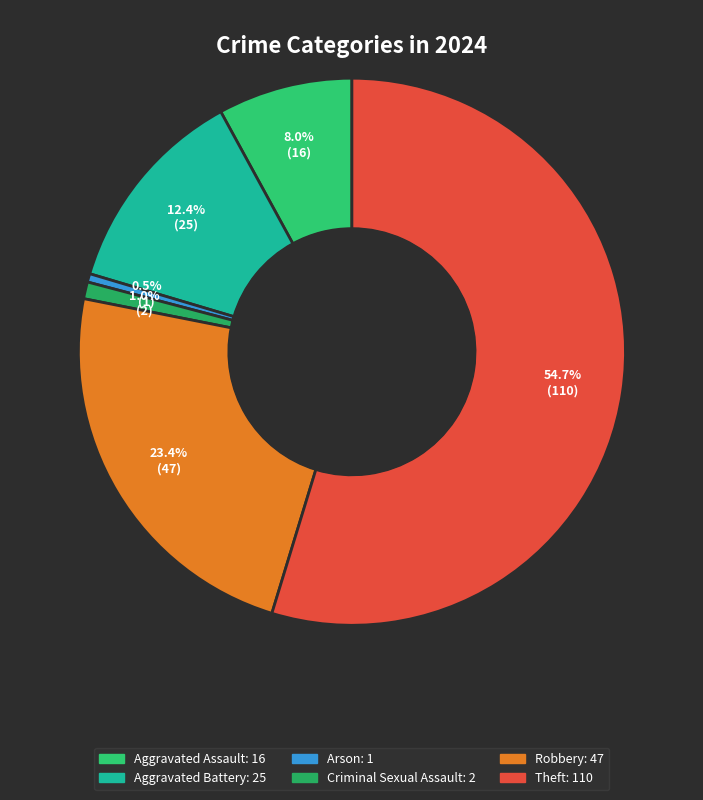

Is there a majority slice in this chart?

Yes